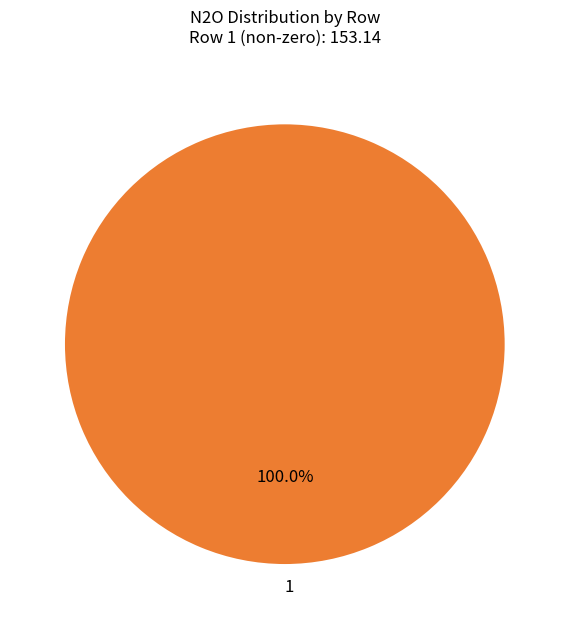

Which slice represents more than half of the pie?

1